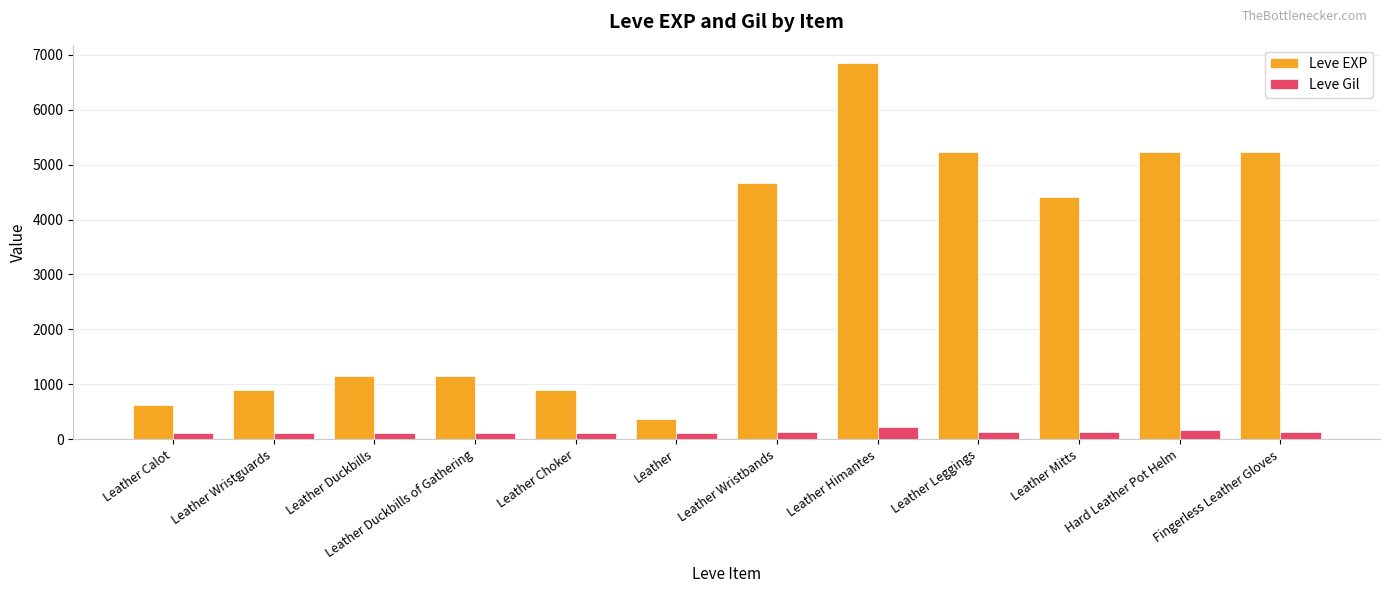

At how many categories does at least one series exceed 2707?

6